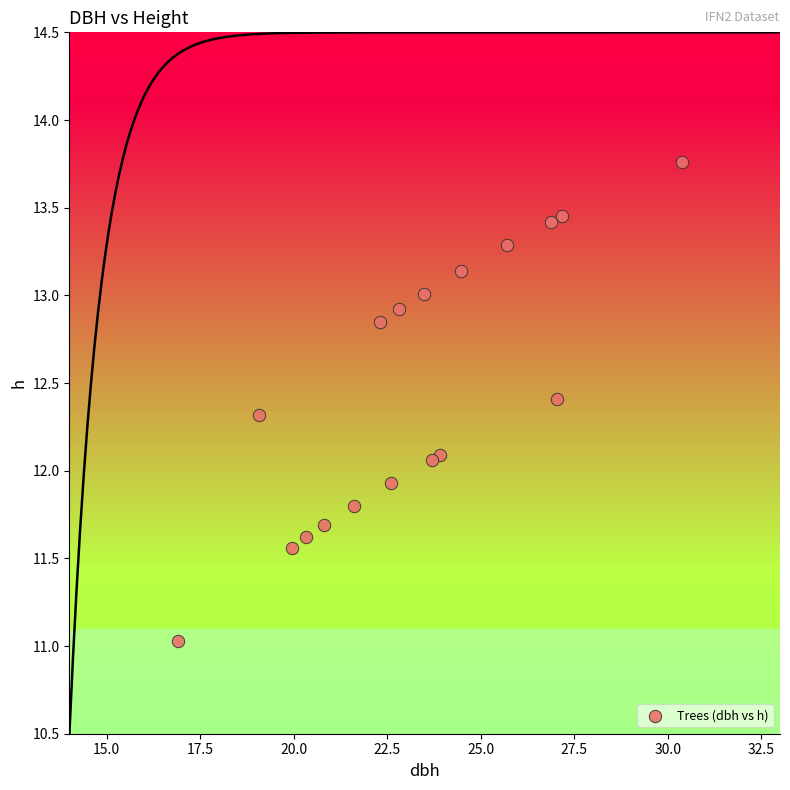

What is the range of Y values (max minus min)?

2.7